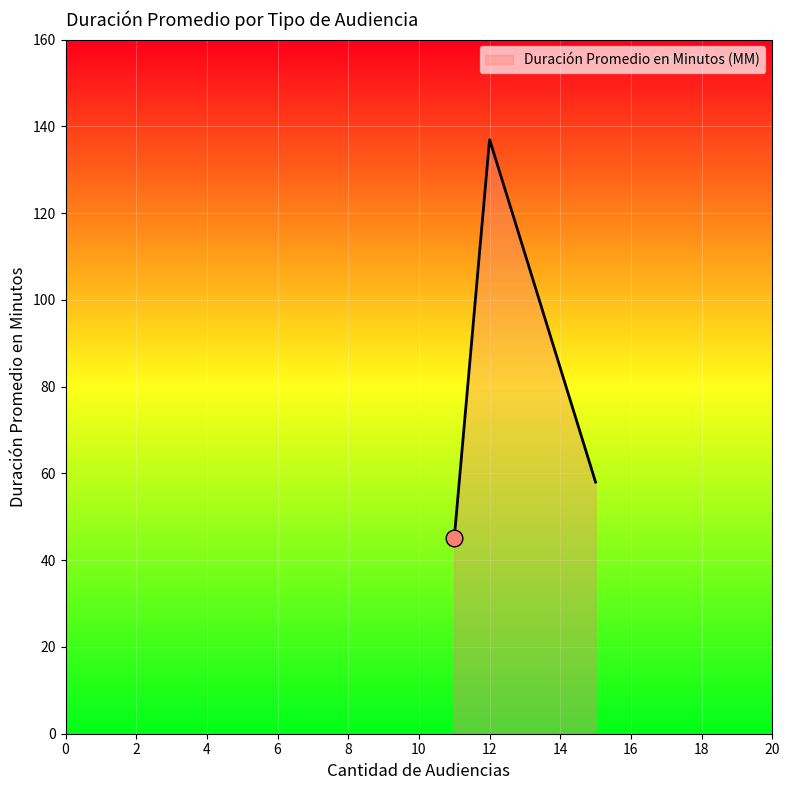

What is the difference between the maximum and minimum values?

91.9